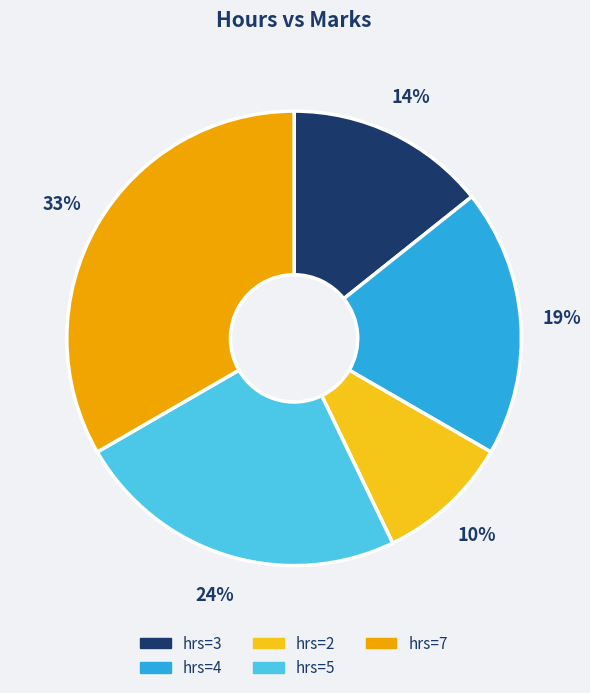

To the nearest percent, what is the average slice percentage?

20%